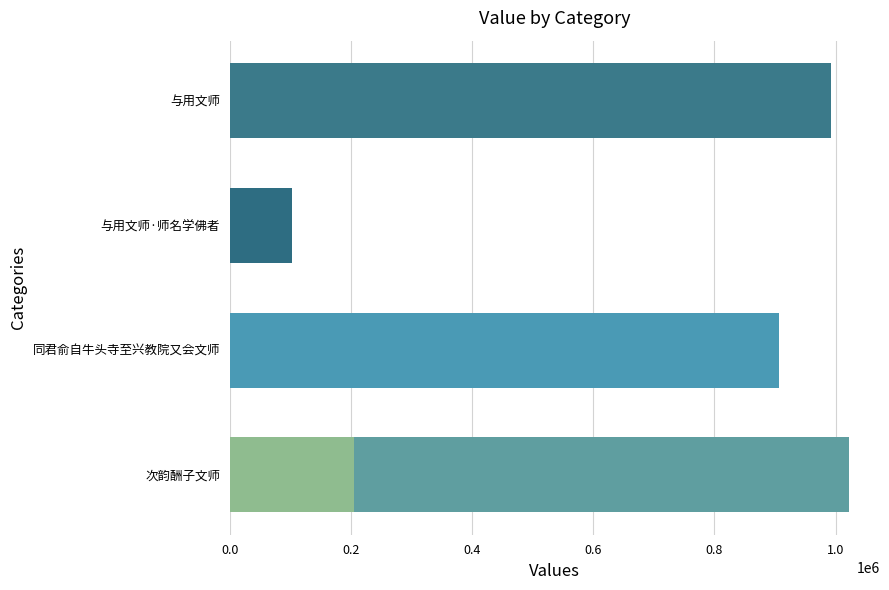

What is the difference between the second highest and minimum values?

888579